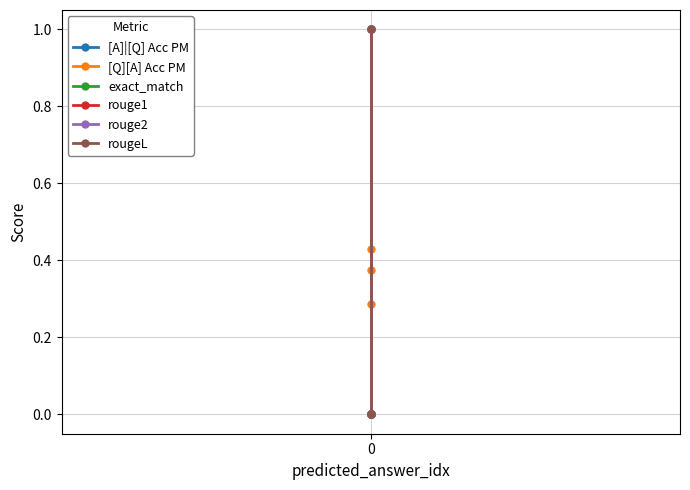

What is the difference between the maximum and minimum values in the rouge2 series?

1.0